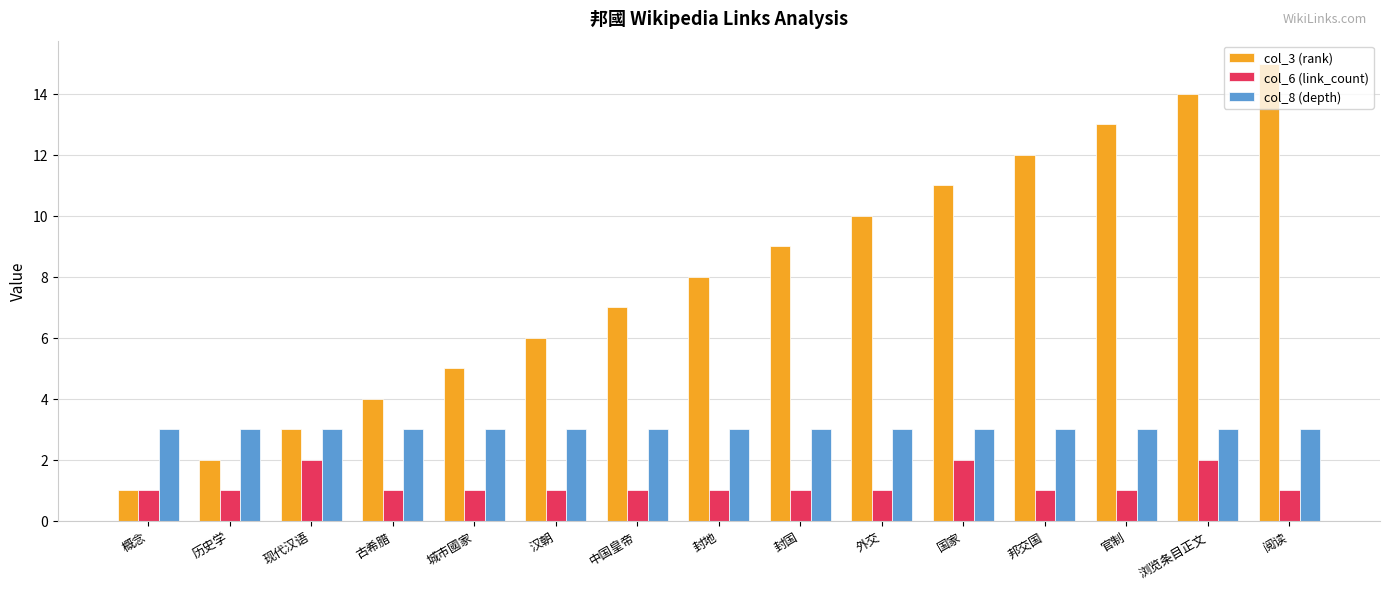

Rank the series by their maximum value, from highest to lowest.

col_3 (rank), col_8 (depth), col_6 (link_count)